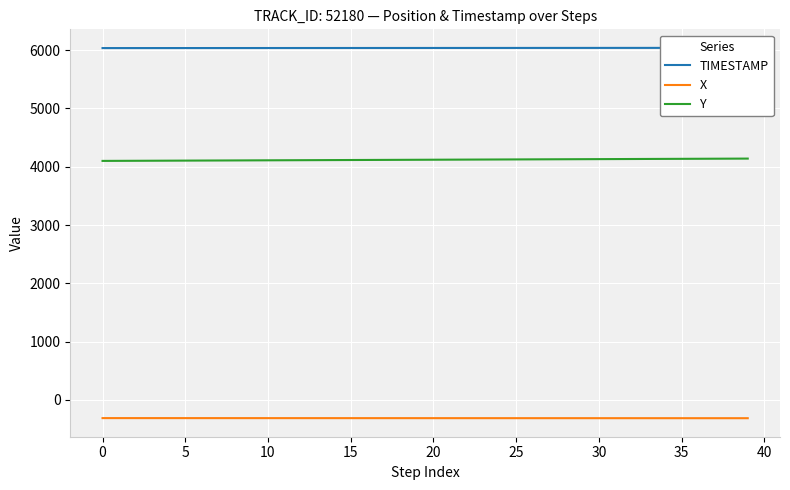

Which series has the largest range (max minus min)?

Y